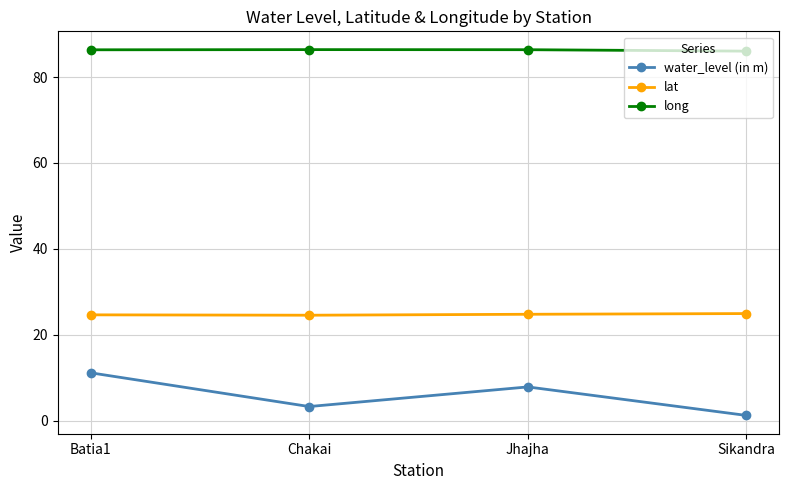

What is the sum of the water_level (in m) values at Jhajha and Chakai?

11.1